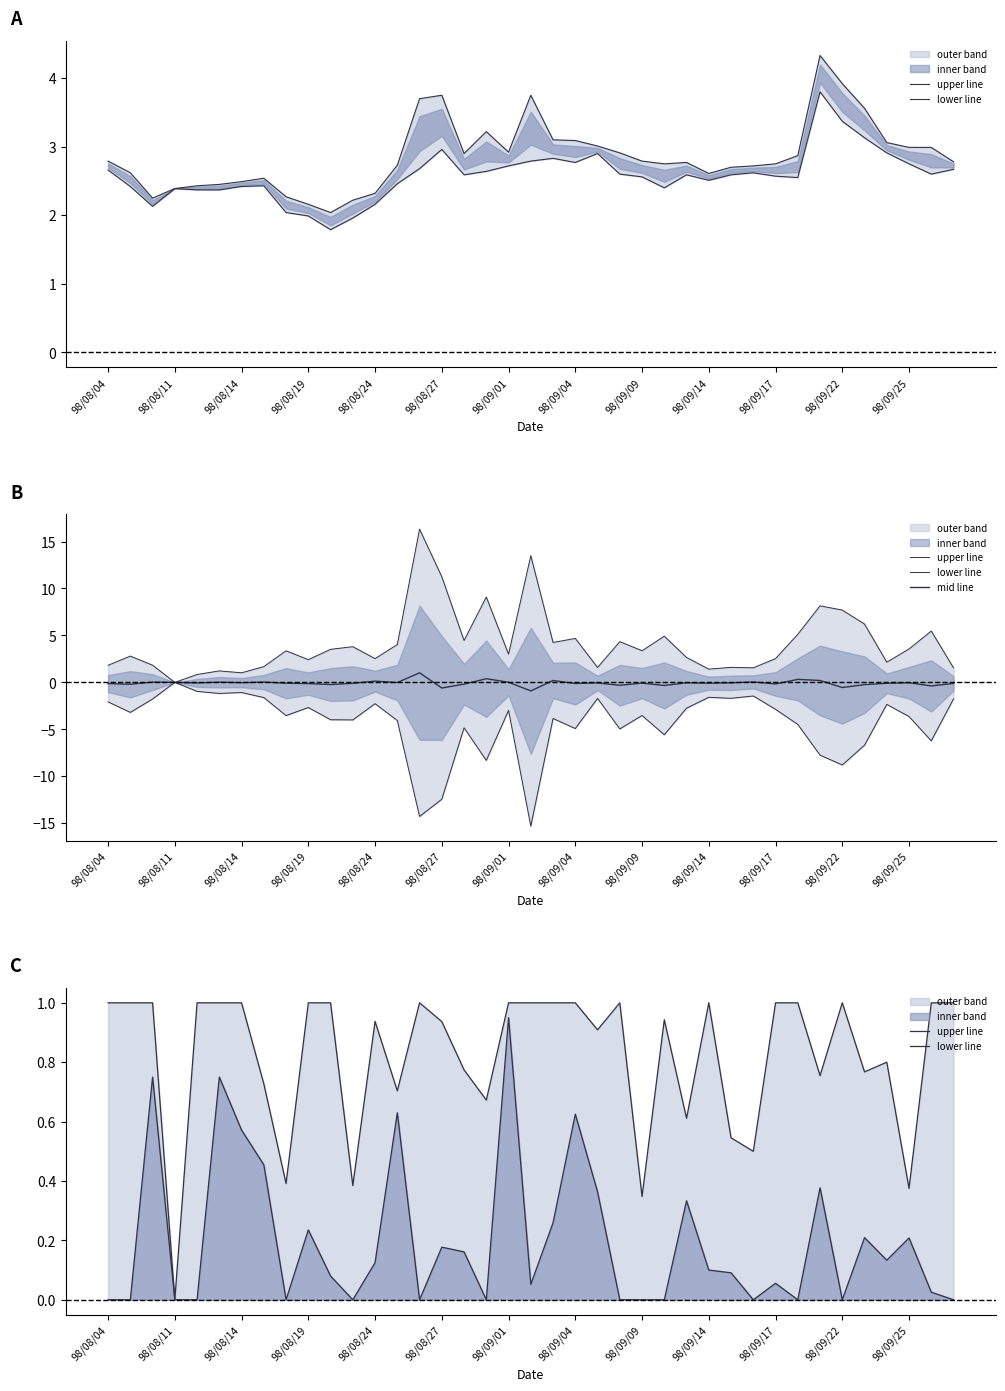

What is the label of the 38th point from the left?

37